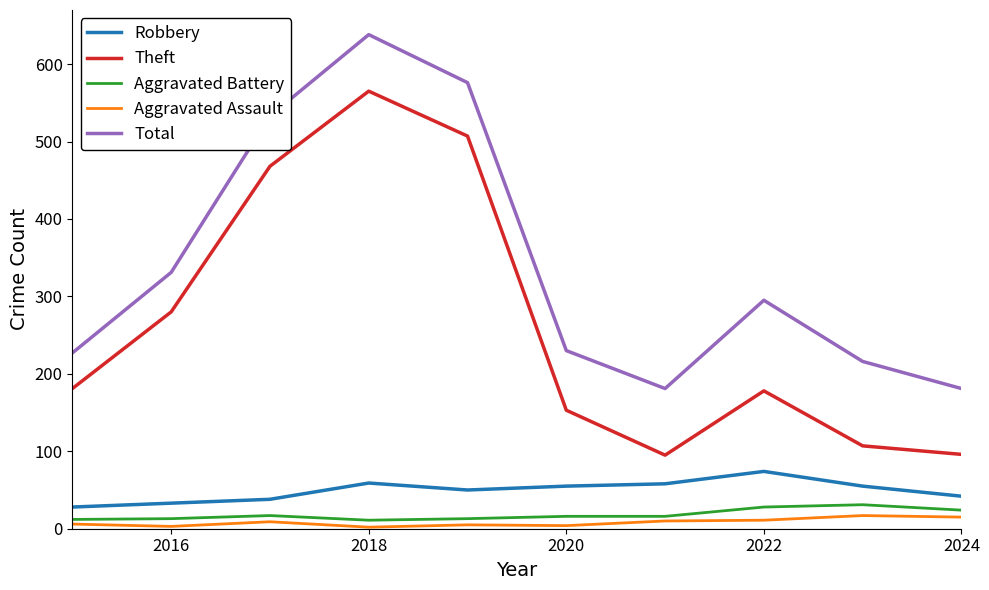

What is the highest value of the Robbery series?

74